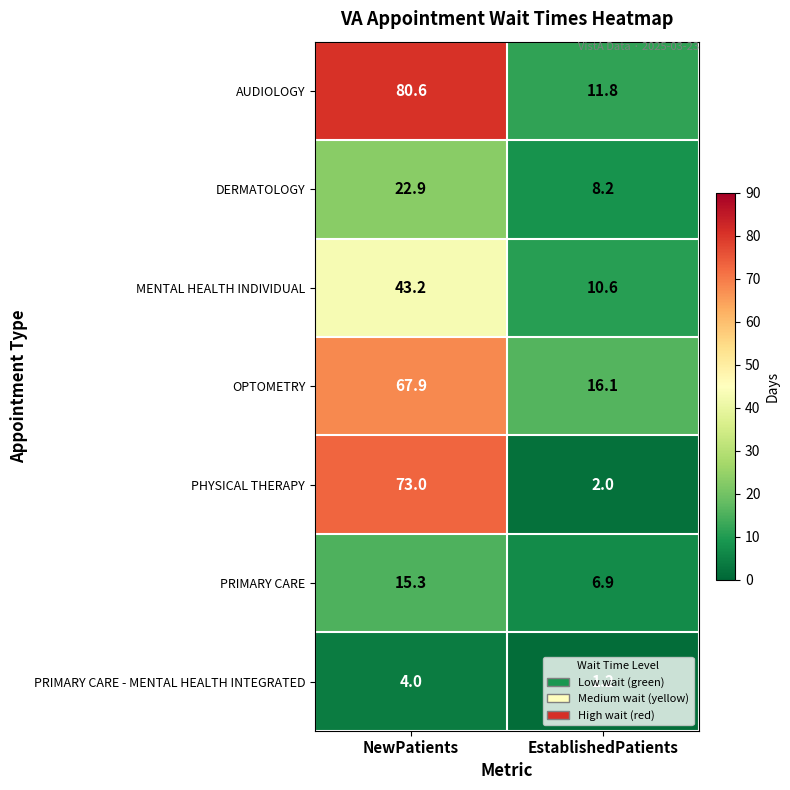

Is it true that PRIMARY CARE equals 3.4 at EstablishedPatients?

False